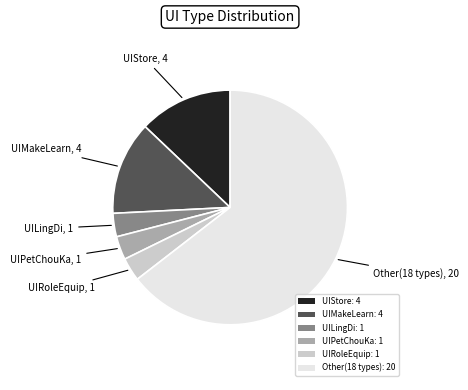

Which has a higher value, UIRoleEquip: 1 or Other(18 types): 20?

Other(18 types): 20